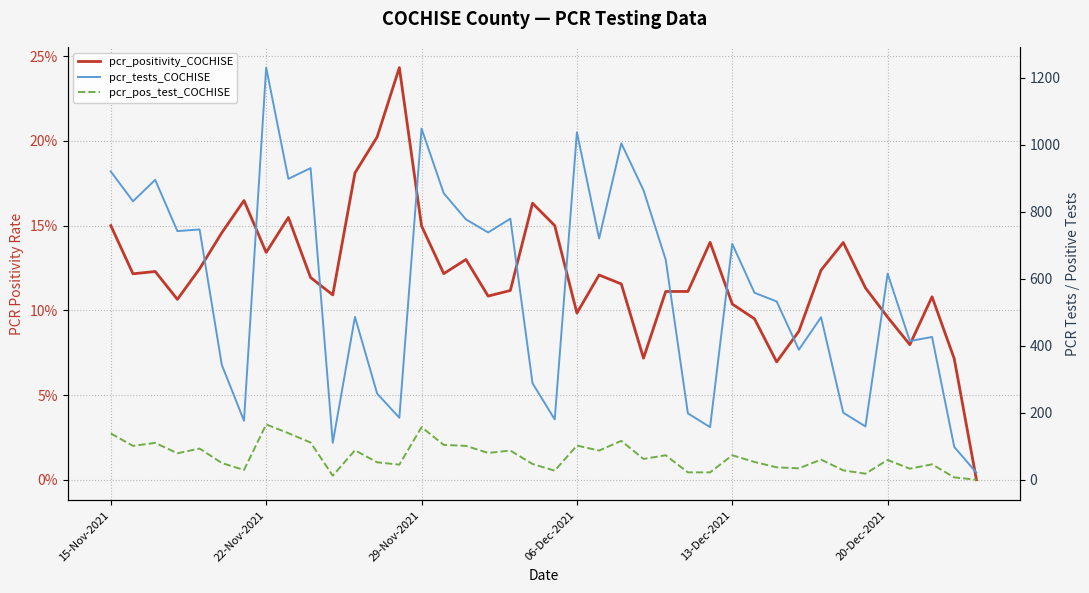

What is the maximum value shown in the chart?

1230.0